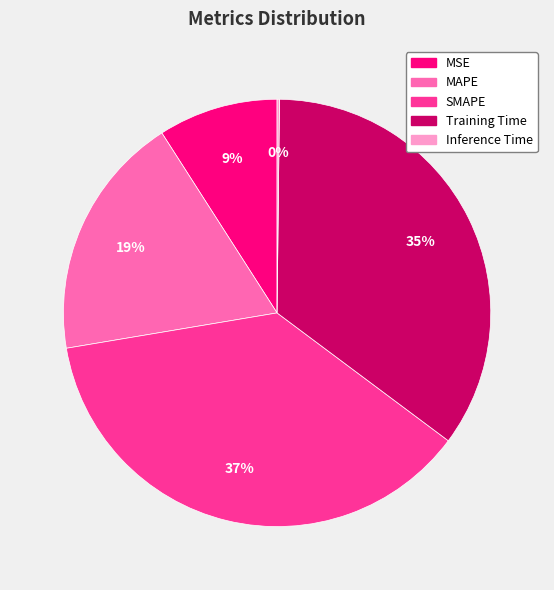

To the nearest percent, what percentage of the pie is Training Time?

35%